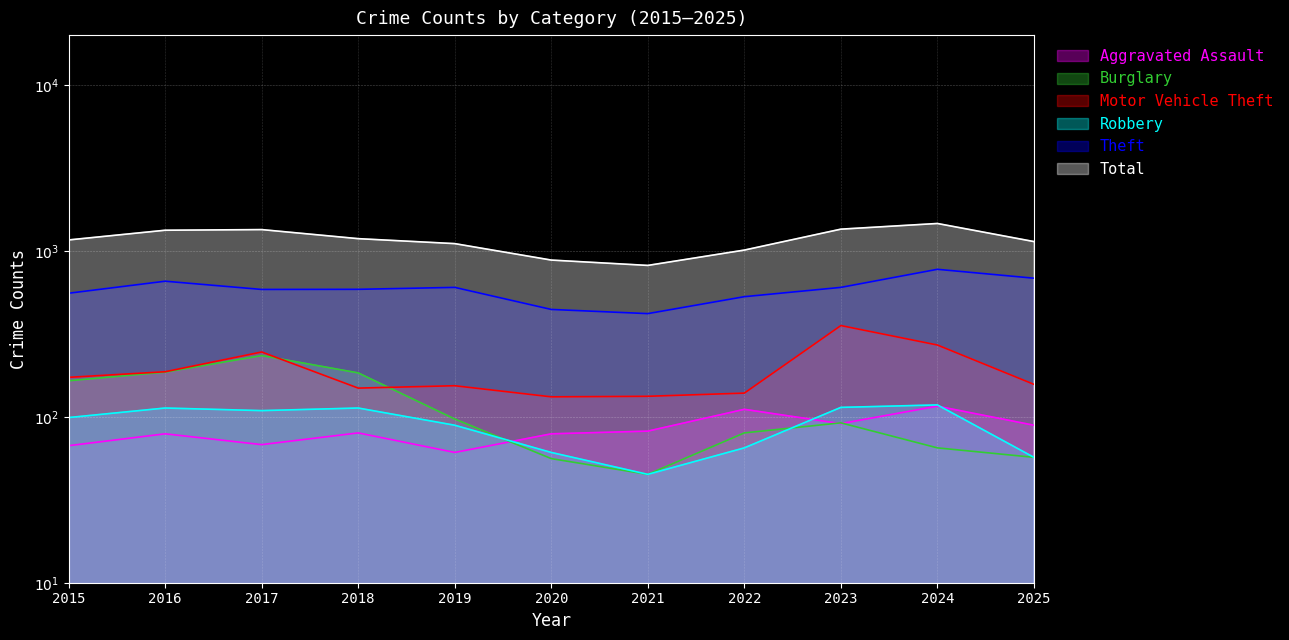

What is the spread (max minus min) of values at 2019?

1046